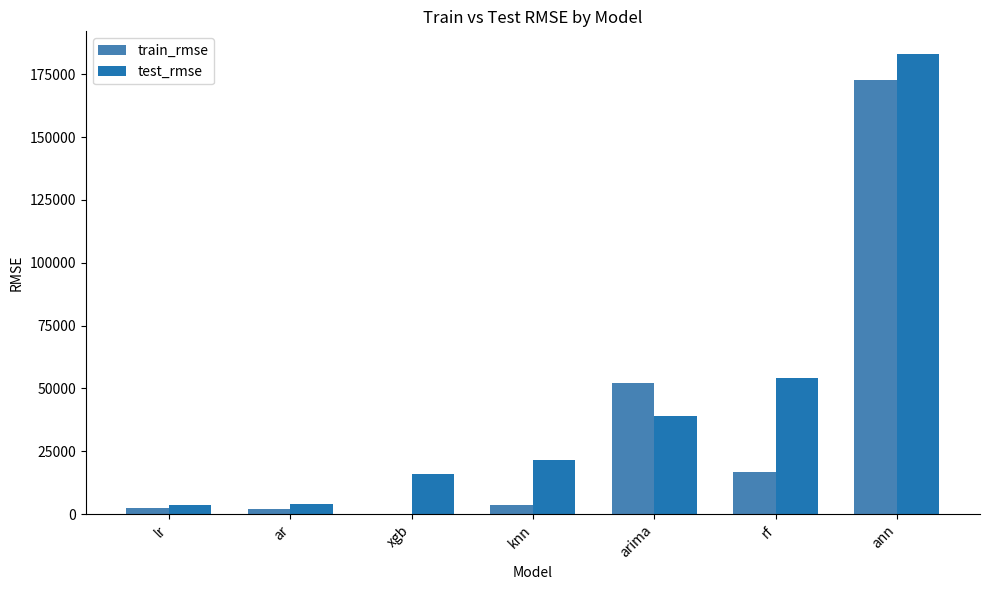

What is the greatest value displayed?

182902.1